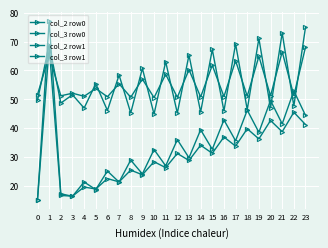

How many data points in col_2 row0 are less than 51?

12